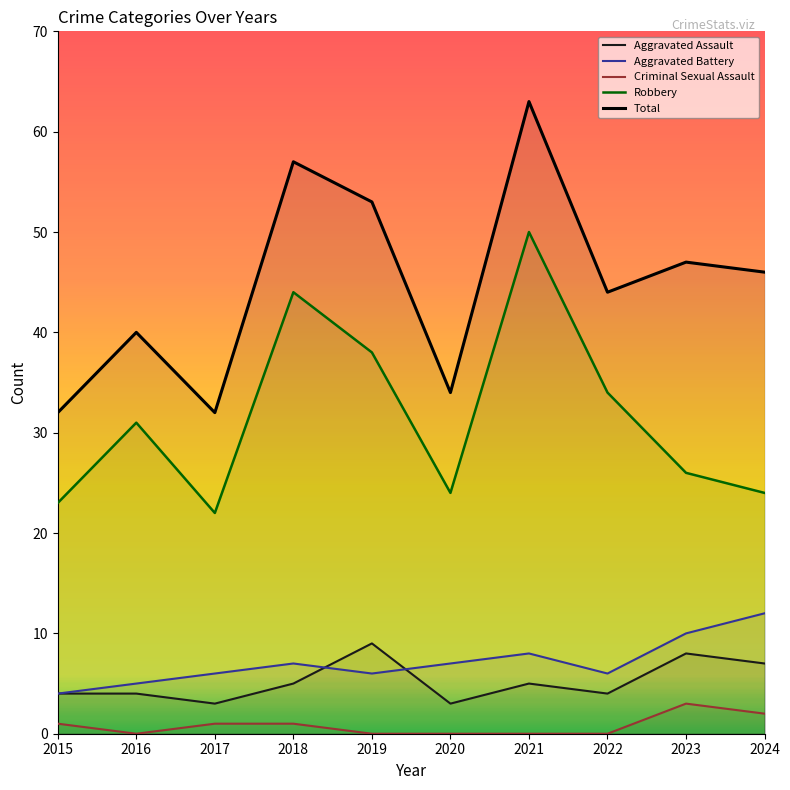

What is the difference between the highest and lowest values at 2019?

53